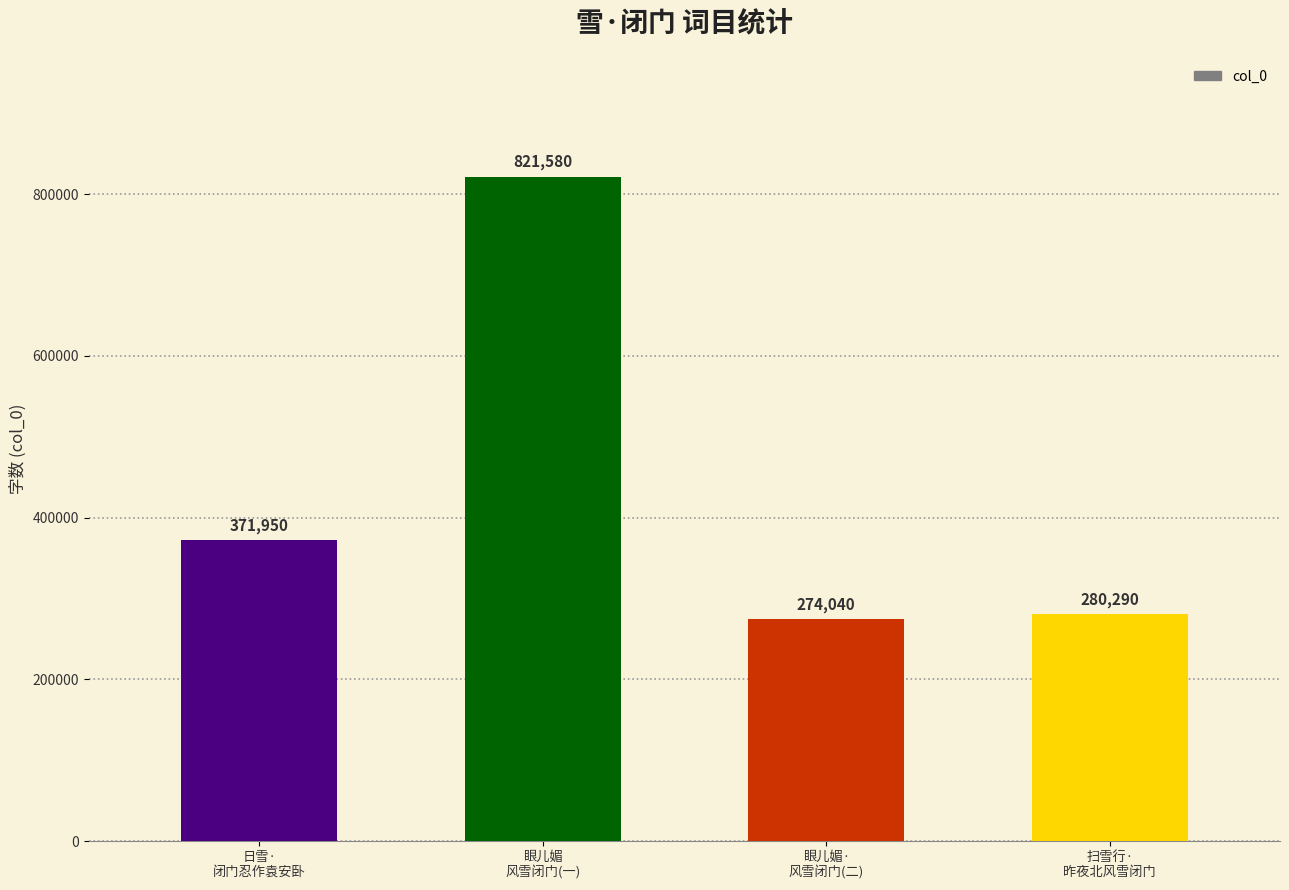

Rank the categories by value from highest to lowest.

眼儿媚
风雪闭门(一), 日雪·
闭门忍作袁安卧, 扫雪行·
昨夜北风雪闭门, 眼儿媚·
风雪闭门(二)